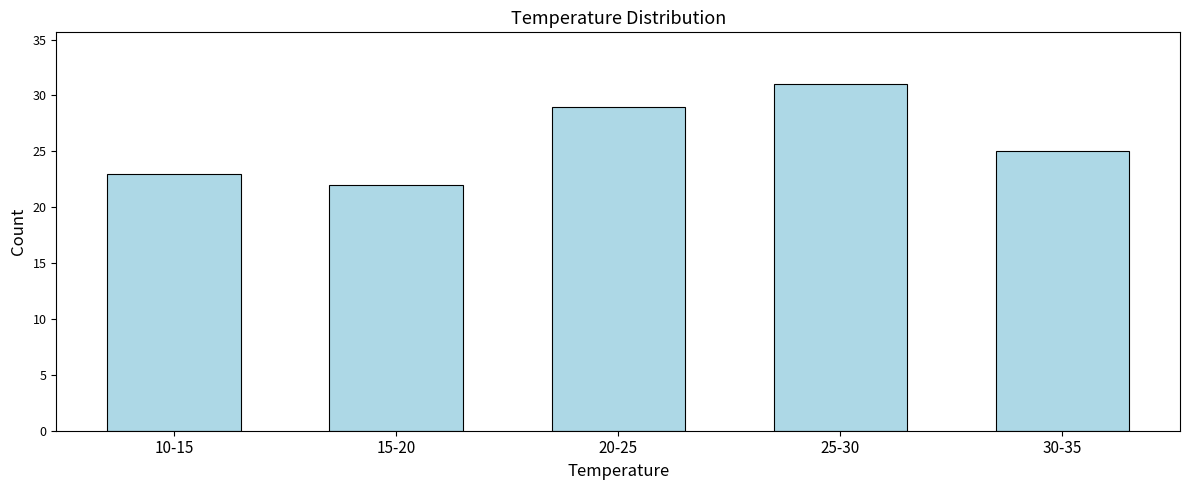

Reading left to right, list all the values displayed in this chart.

23	22	29	31	25